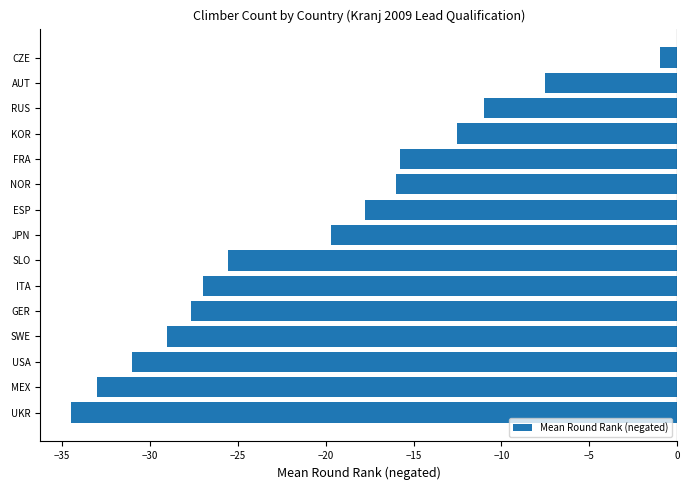

The chart shows a value of -4.2 at NOR. True or false?

False